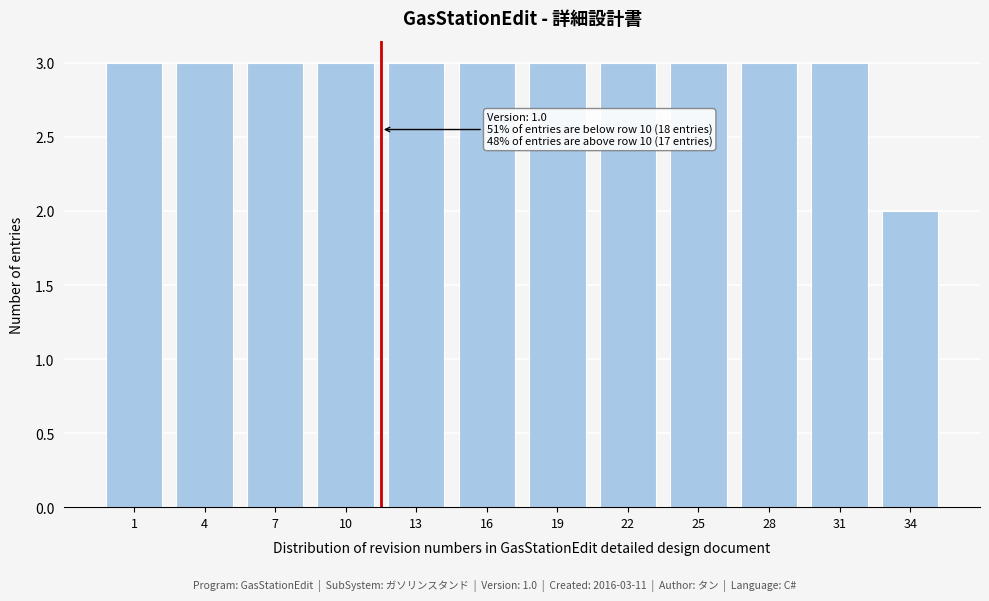

Reading left to right, what are all the values shown in this chart?

1=3	4=3	7=3	10=3	13=3	16=3	19=3	22=3	25=3	28=3	31=3	34=2